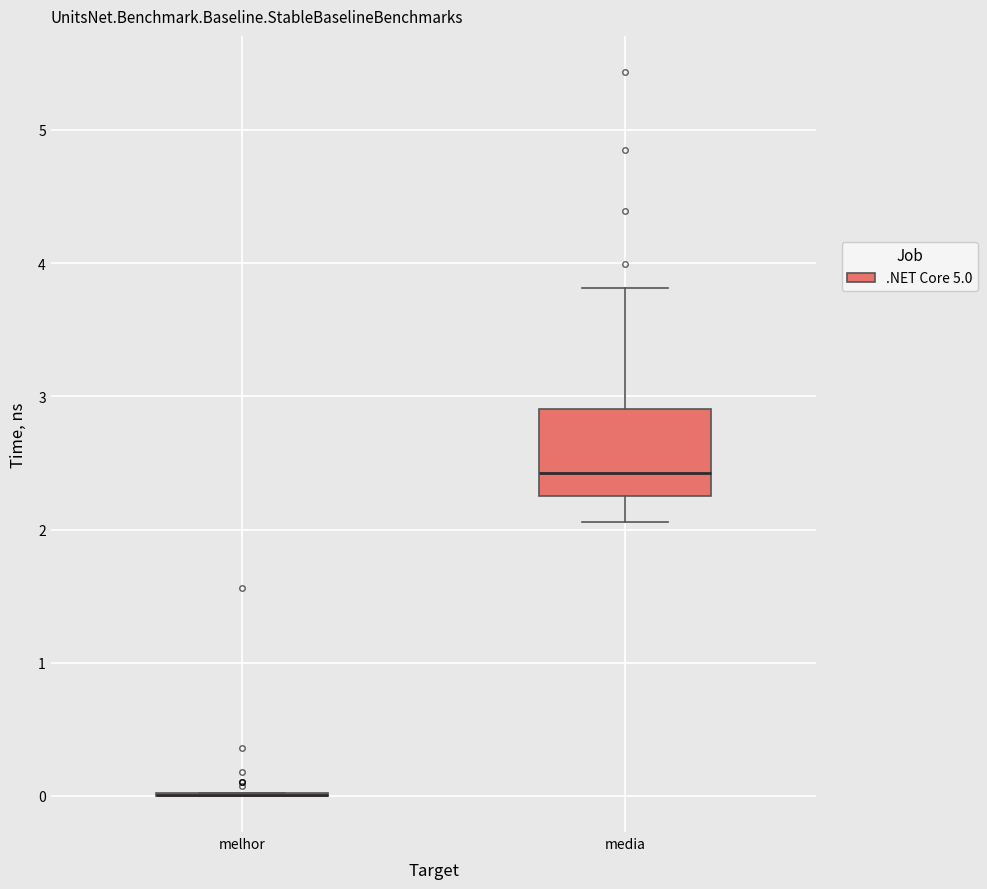

Reading left to right, read every box against the y-axis: the position of its median line, the range the box covers, and the ends of its whiskers. The values are not printed on the chart, so give them approximately, as read against the axis.

melhor: box collapsed to a line at 0.0, whiskers 0.0 to 0.0
media: median 2.4, box 2.2 to 2.9, whiskers 2.1 to 3.8